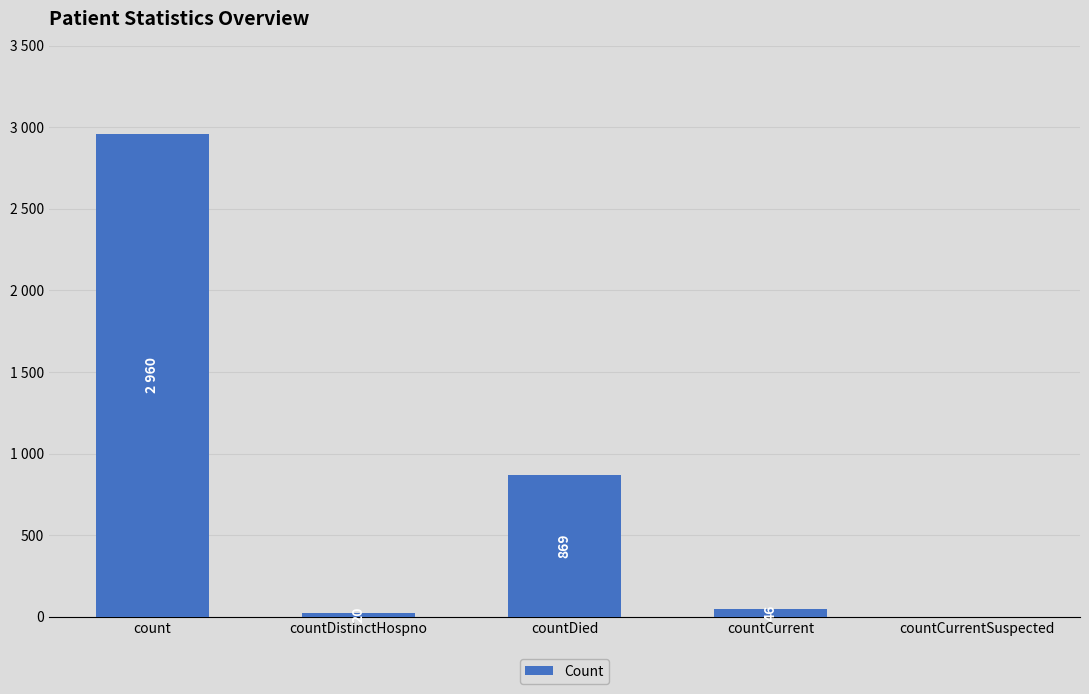

Reading left to right, extract all data points from this chart.

2960	20	869	46	0